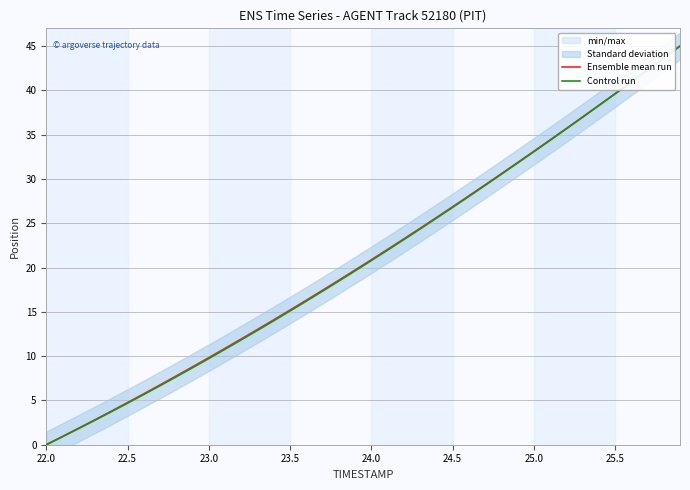

Which series has the largest range (max minus min)?

Ensemble mean run